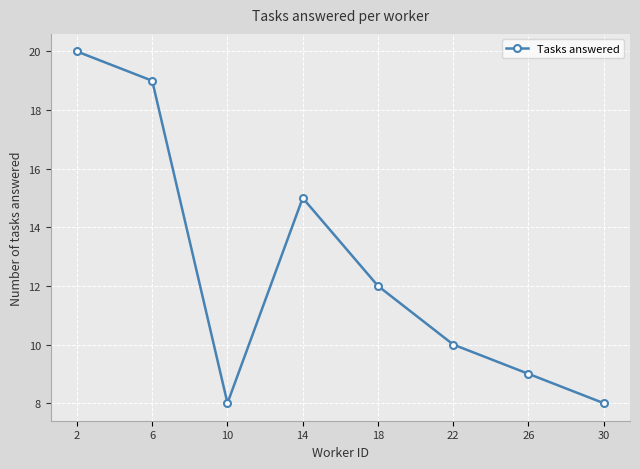

The value at 2 is 12. True or false?

False